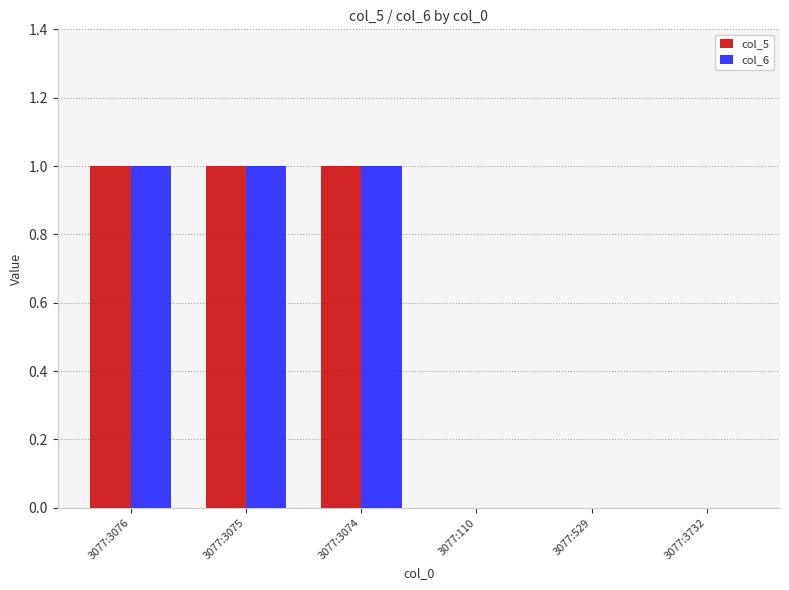

The col_6 series shows 0 at 3077:3732. True or false?

True